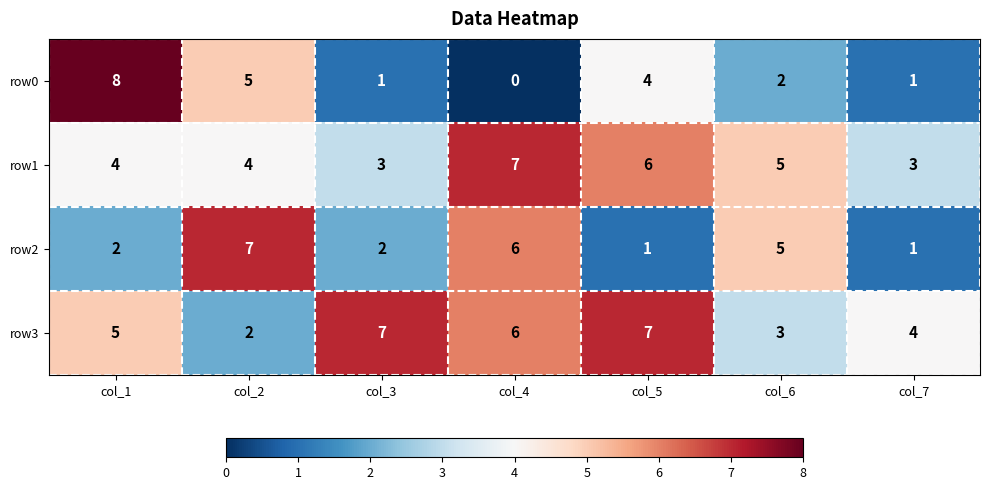

Reading right to left, extract all data points from this chart.

row0: 1	2	4	0	1	5	8
row1: 3	5	6	7	3	4	4
row2: 1	5	1	6	2	7	2
row3: 4	3	7	6	7	2	5